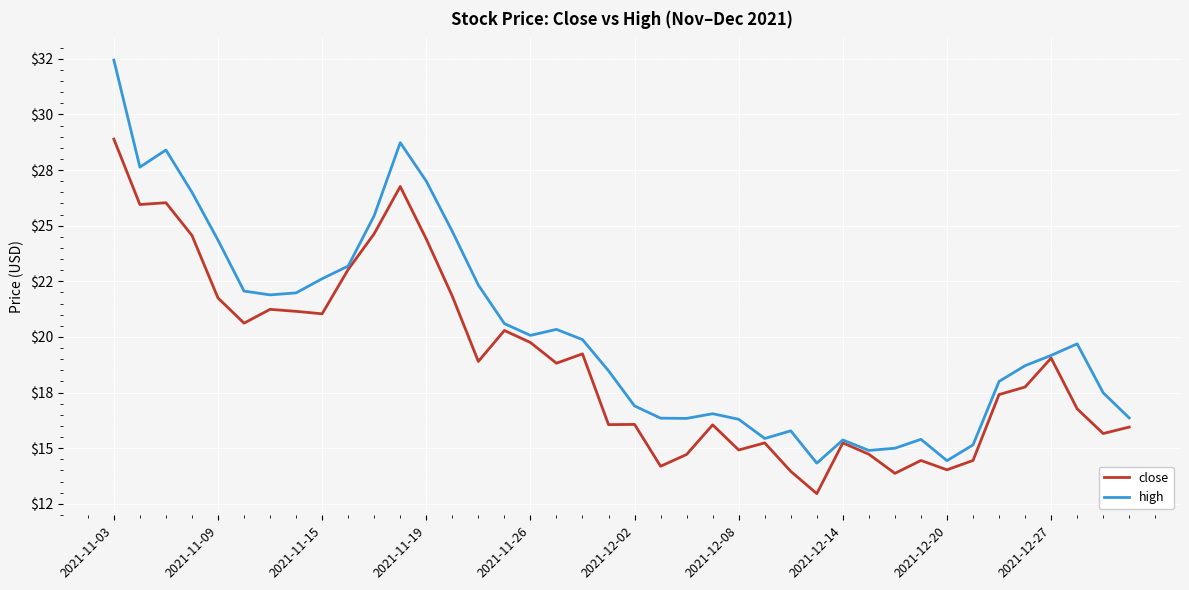

Does the chart have visible grid lines?

Yes